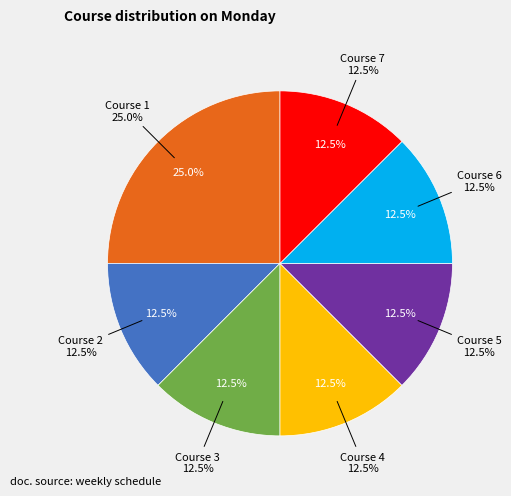

Which slice is the largest?

Course 1